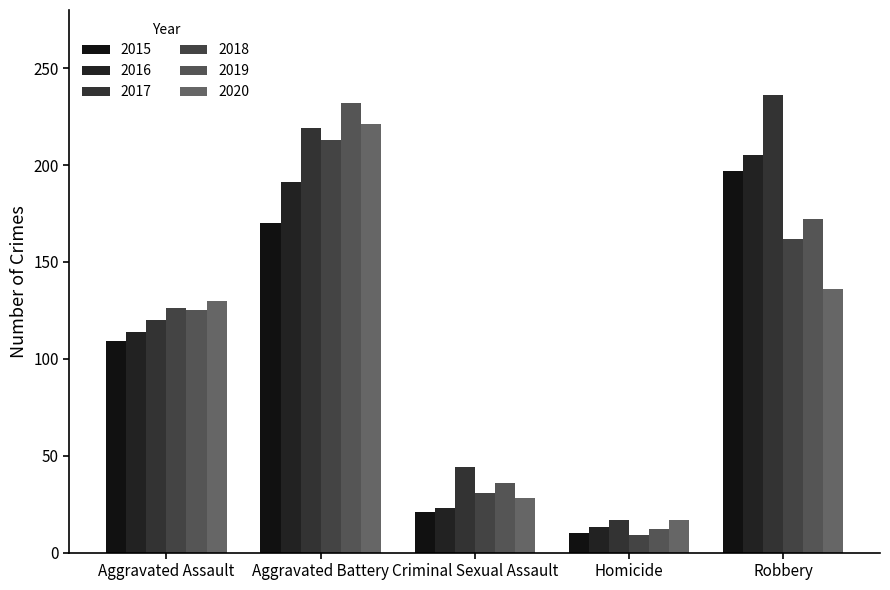

Reading left to right, transcribe all the data shown in this chart.

2015: 109	170	21	10	197
2016: 114	191	23	13	205
2017: 120	219	44	17	236
2018: 126	213	31	9	162
2019: 125	232	36	12	172
2020: 130	221	28	17	136